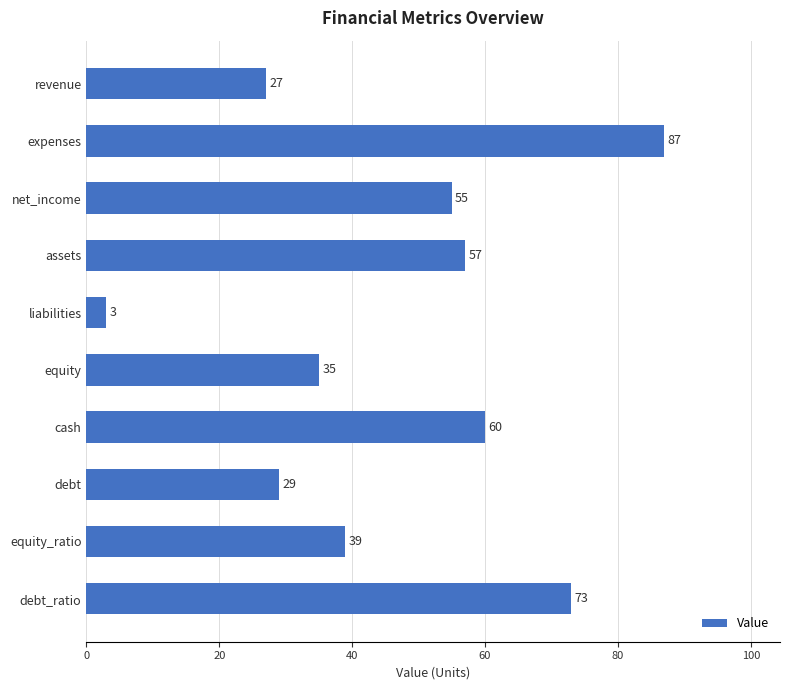

True or false: the data shows 12 at equity_ratio.

False